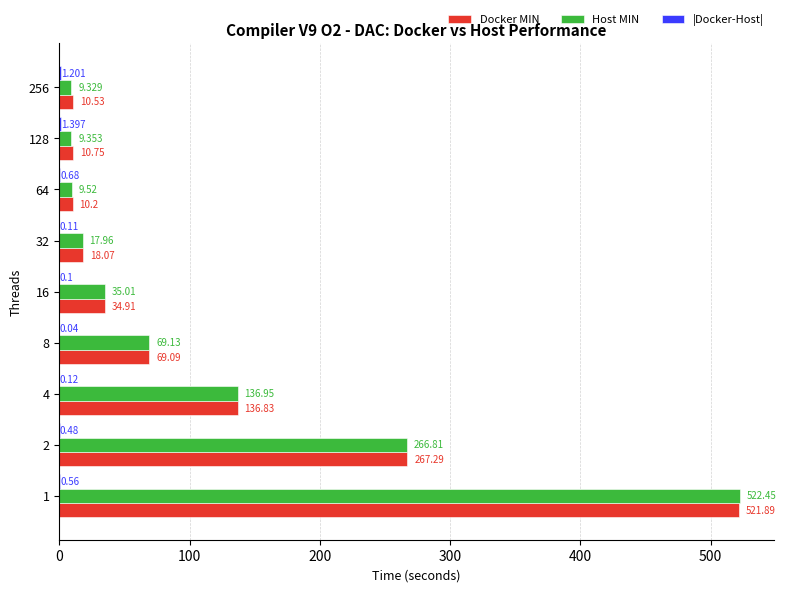

Between 8 and 32, which series saw the biggest shift?

Host MIN